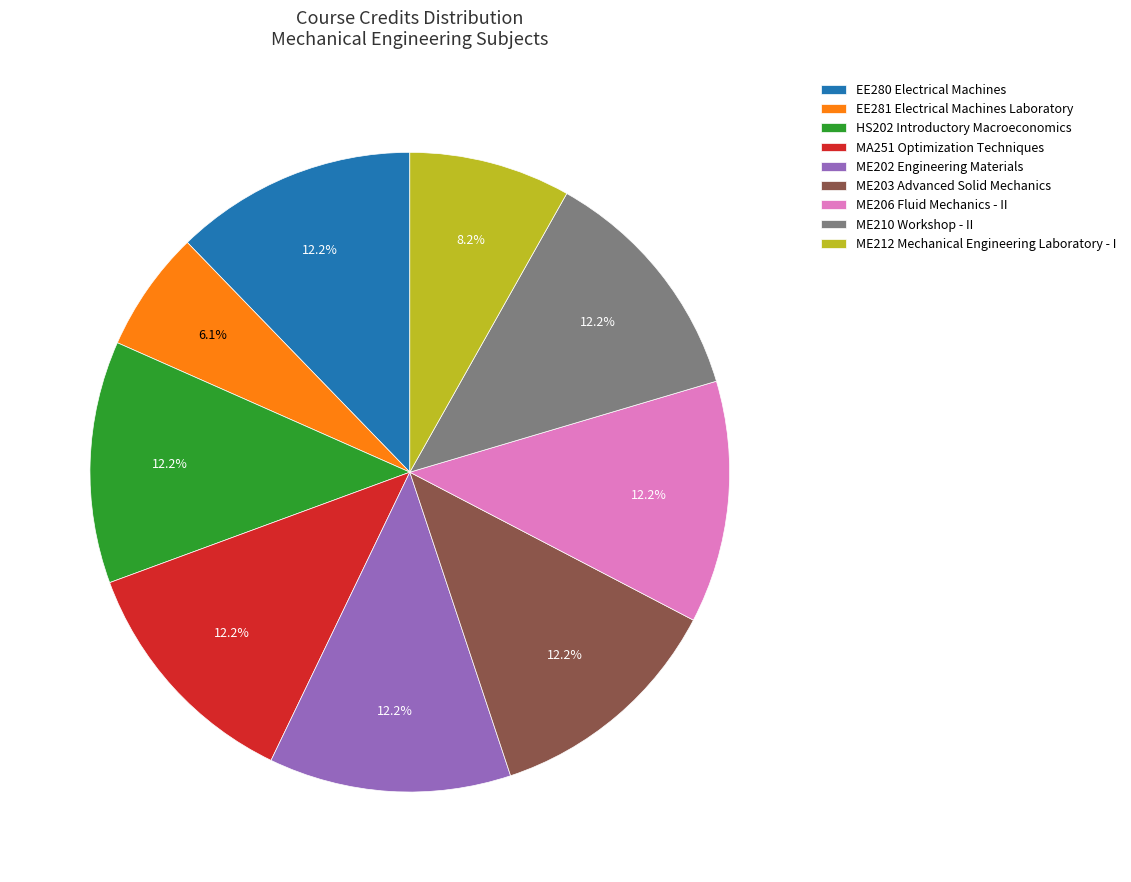

To the nearest percent, what is the combined percentage of ME212 Mechanical Engineering Laboratory - I and HS202 Introductory Macroeconomics?

20%